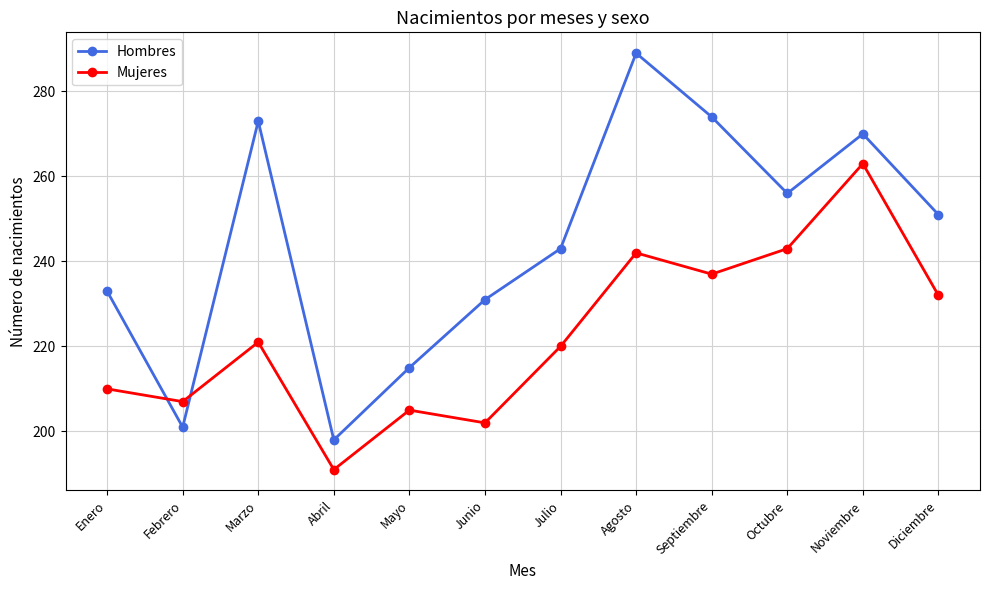

How many times do Hombres and Mujeres cross each other?

2